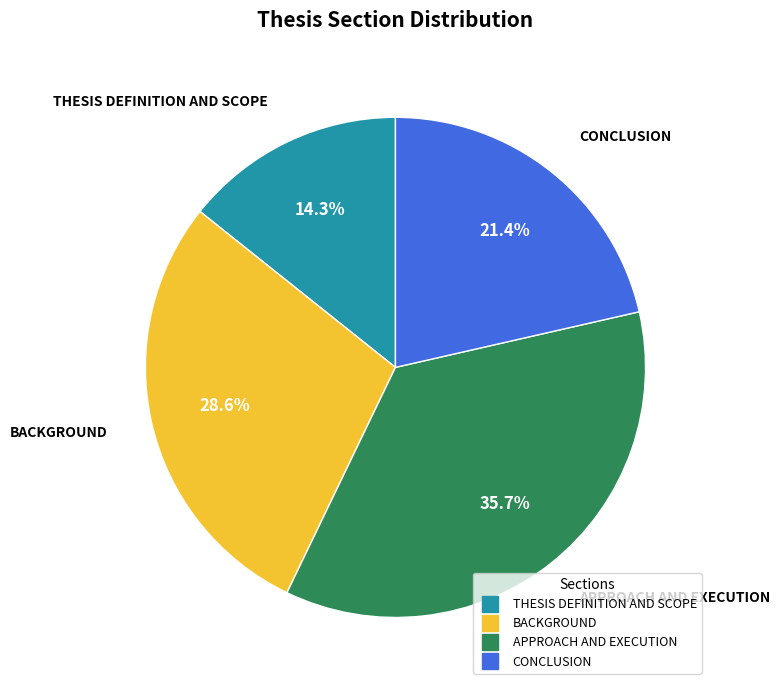

Does BACKGROUND represent more than half of the total?

No